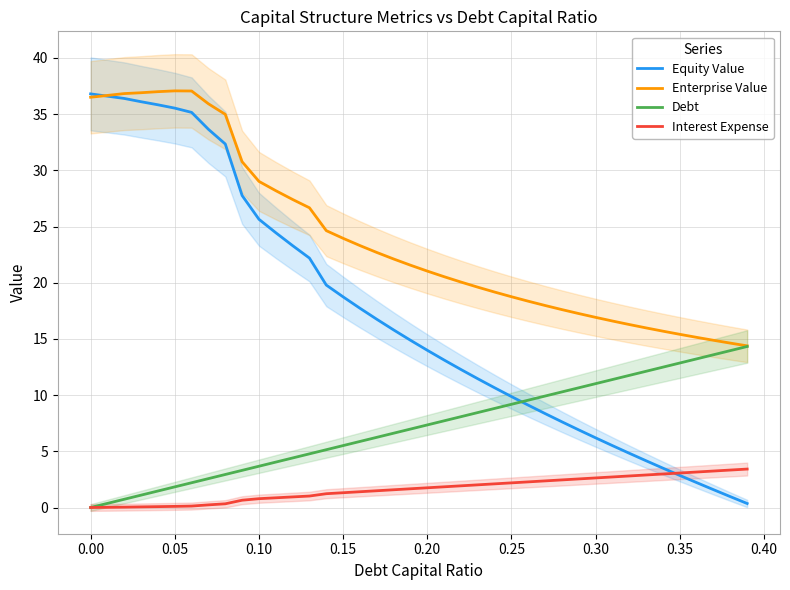

How many lines are shown in the chart?

4